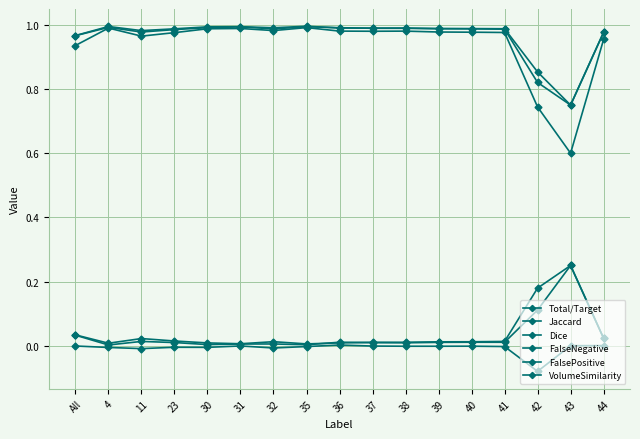

Reading right to left, extract all data points from this chart.

Total/Target: 44=1.0	43=0.8	42=0.8	41=1.0	40=1.0	39=1.0	38=1.0	37=1.0	36=1.0	35=1.0	32=1.0	31=1.0	30=1.0	23=1.0	11=1.0	4=1.0	All=1.0
Jaccard: 44=1.0	43=0.6	42=0.7	41=1.0	40=1.0	39=1.0	38=1.0	37=1.0	36=1.0	35=1.0	32=1.0	31=1.0	30=1.0	23=1.0	11=1.0	4=1.0	All=0.9
Dice: 44=1.0	43=0.8	42=0.9	41=1.0	40=1.0	39=1.0	38=1.0	37=1.0	36=1.0	35=1.0	32=1.0	31=1.0	30=1.0	23=1.0	11=1.0	4=1.0	All=1.0
FalseNegative: 44=0.0	43=0.2	42=0.2	41=0.0	40=0.0	39=0.0	38=0.0	37=0.0	36=0.0	35=0.0	32=0.0	31=0.0	30=0.0	23=0.0	11=0.0	4=0.0	All=0.0
FalsePositive: 44=0.0	43=0.2	42=0.1	41=0.0	40=0.0	39=0.0	38=0.0	37=0.0	36=0.0	35=0.0	32=0.0	31=0.0	30=0.0	23=0.0	11=0.0	4=0.0	All=0.0
VolumeSimilarity: 44=0.0	43=0.0	42=-0.1	41=-0.0	40=-0.0	39=-0.0	38=-0.0	37=-0.0	36=0.0	35=-0.0	32=-0.0	31=-0.0	30=-0.0	23=-0.0	11=-0.0	4=-0.0	All=-0.0